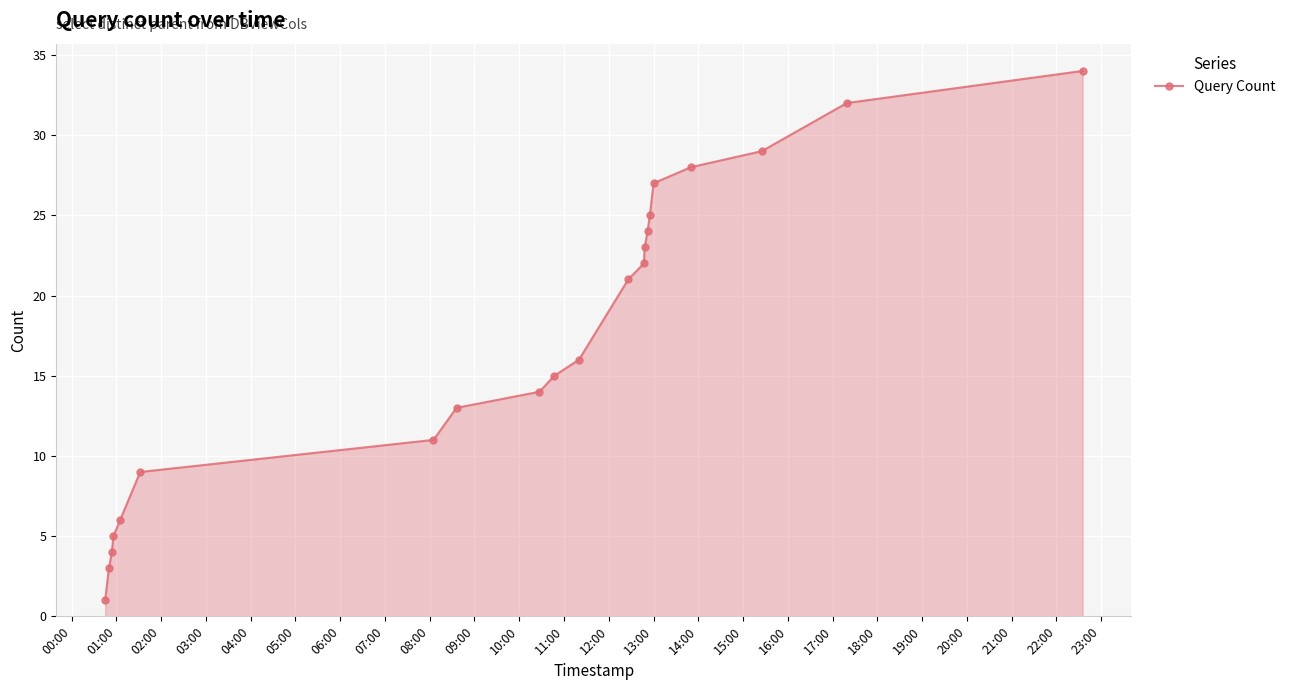

True or false: there are more than 1 points higher than both neighbors.

False